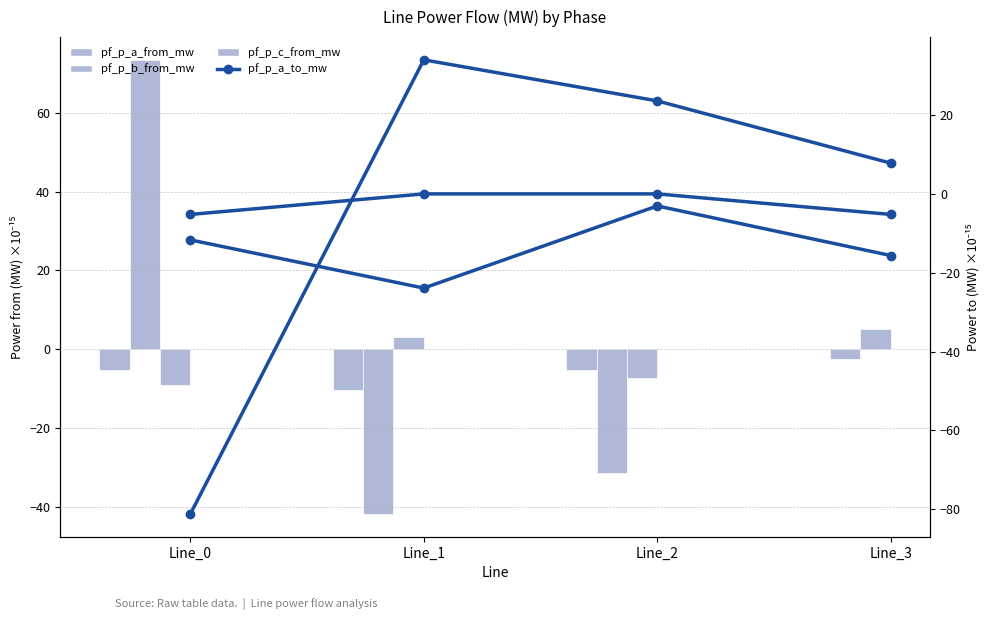

At which category does the chart reach its minimum across all series?

Line_0